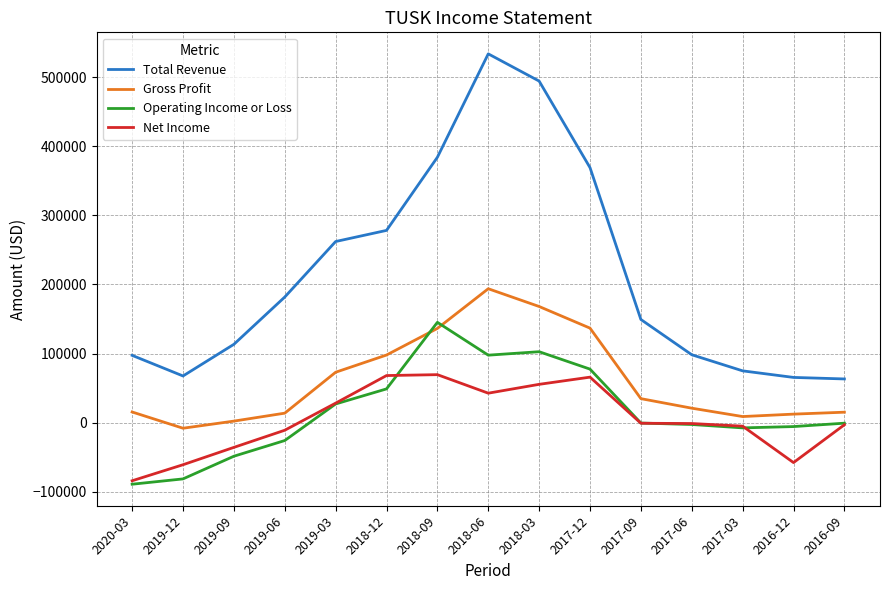

List the series in order of their peak value, highest first.

Total Revenue, Gross Profit, Operating Income or Loss, Net Income